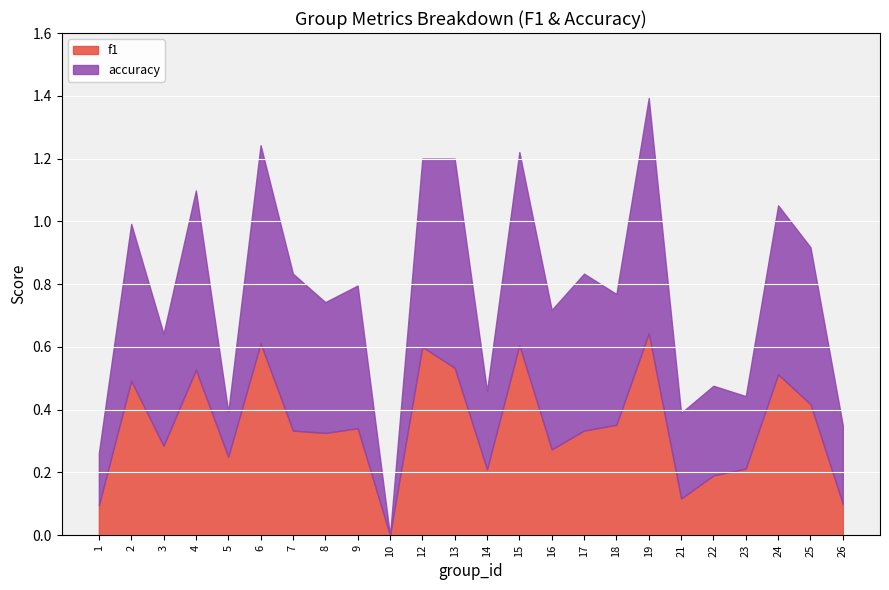

How many lines are shown in the chart?

2